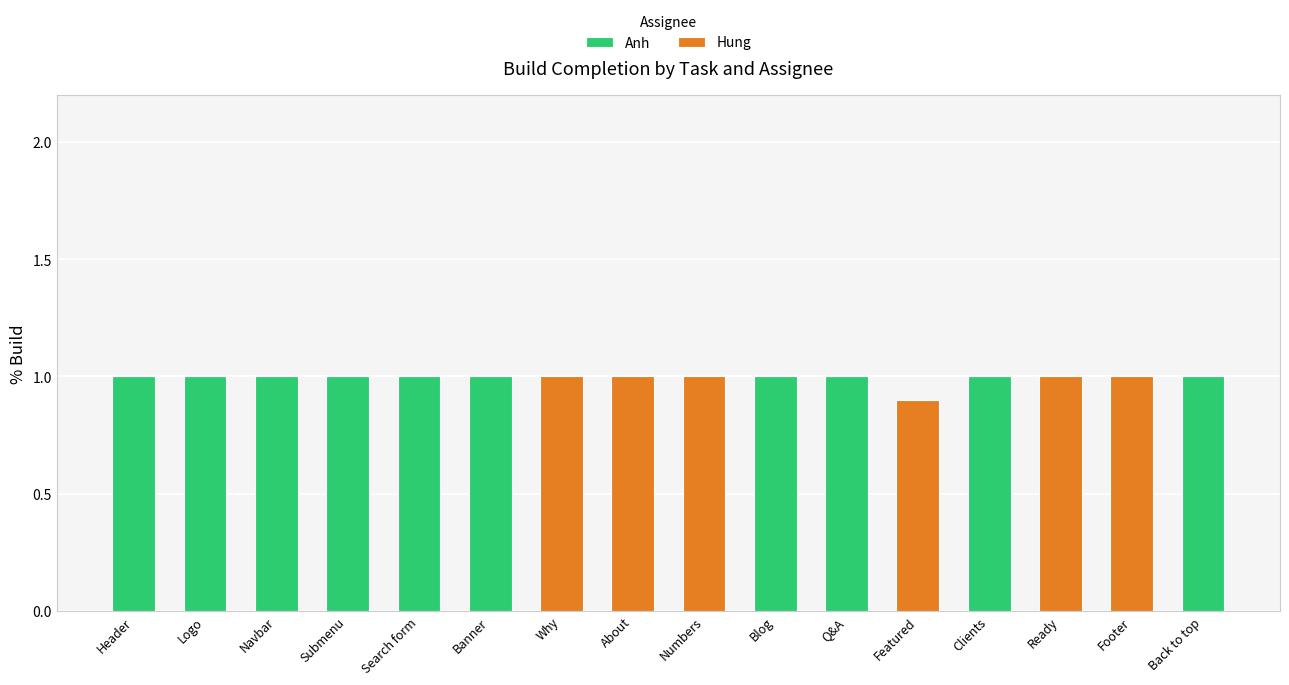

Is it true that Anh equals 1.0 at Blog?

True